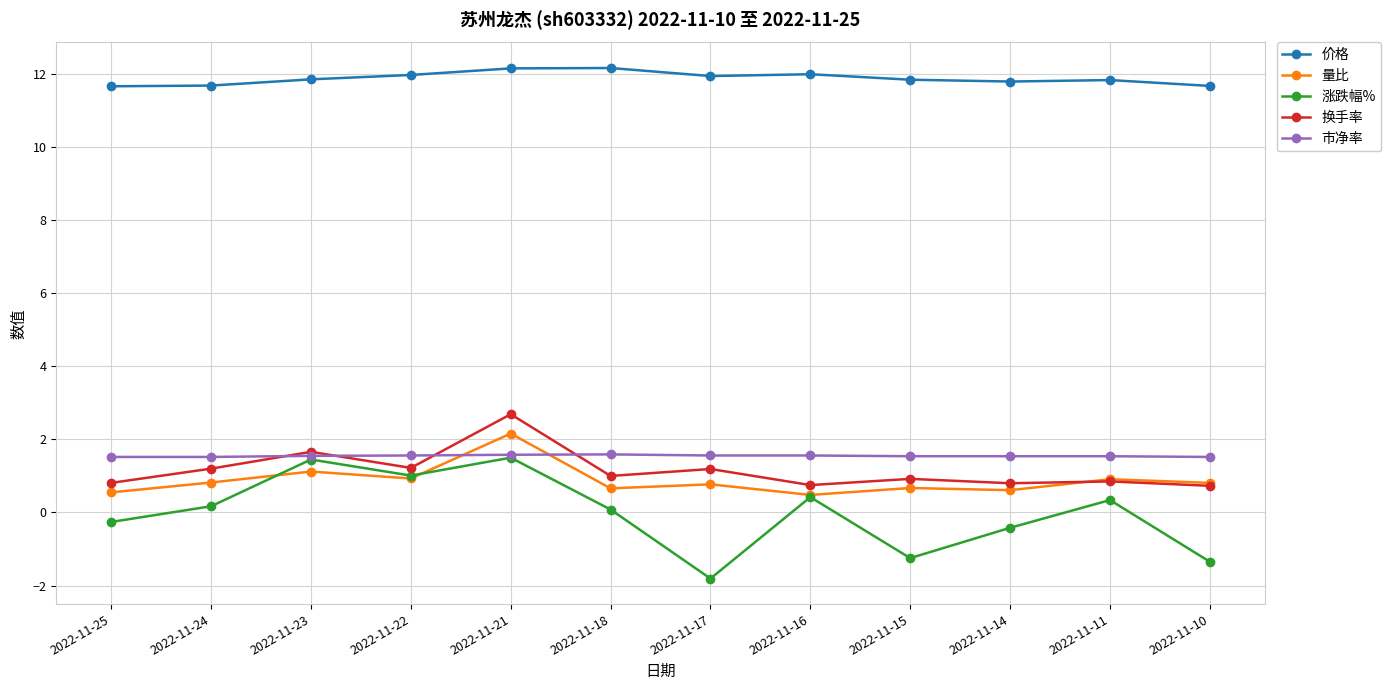

What is the highest value of the 市净率 series?

1.6